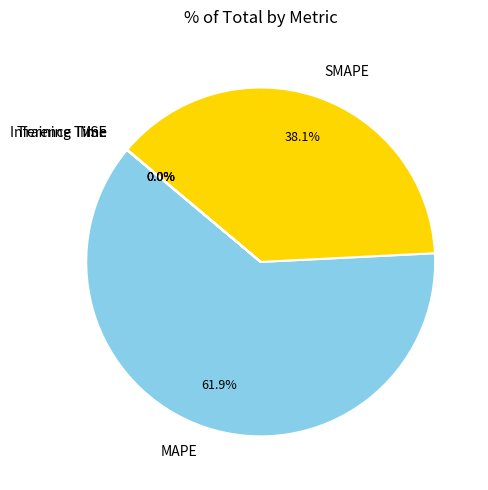

What is the majority slice?

MAPE